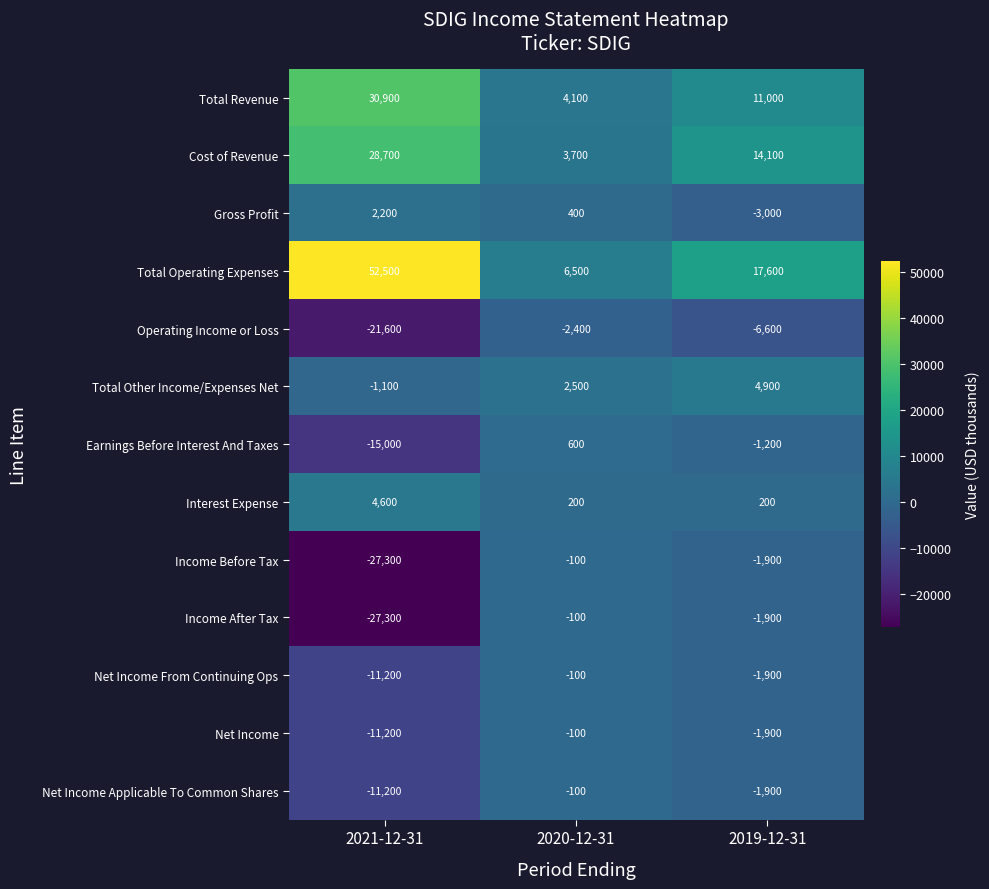

Is the value of Interest Expense at 2019-12-31 greater than the value of Cost of Revenue at 2021-12-31?

No